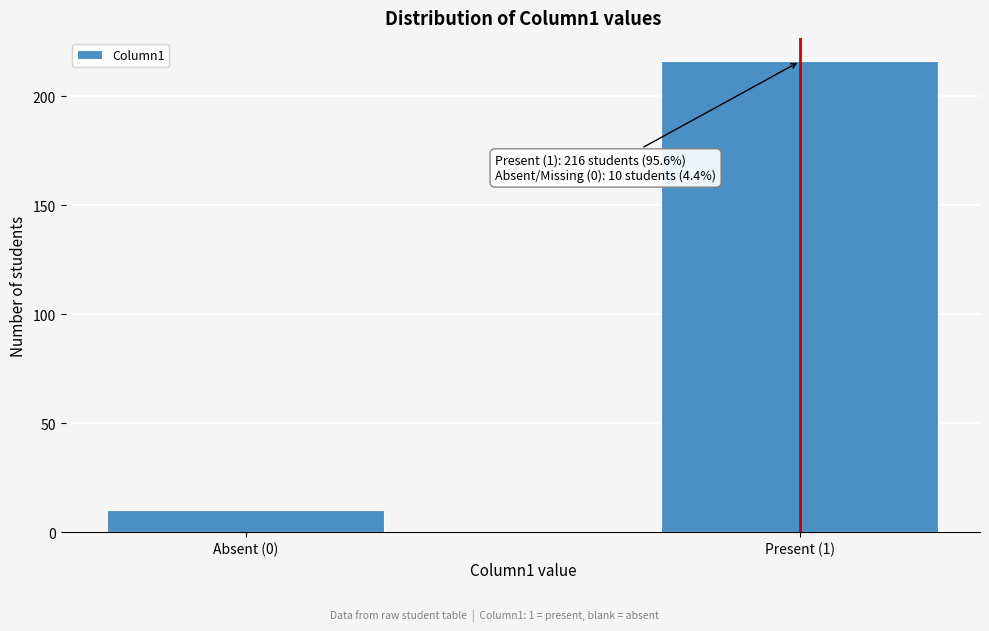

Reading left to right, transcribe all the data shown in this chart.

10	216